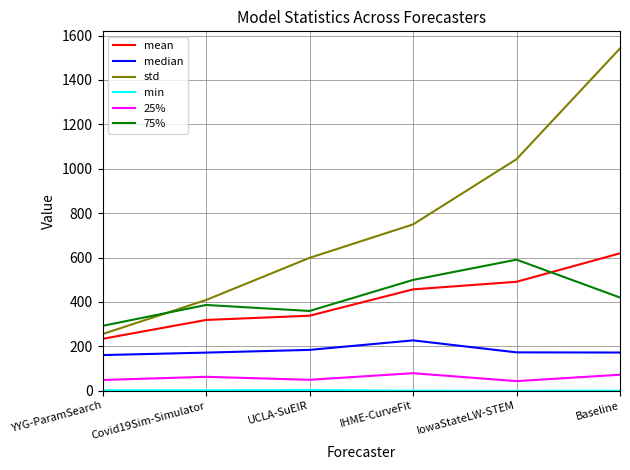

Which series has the widest spread of values?

std